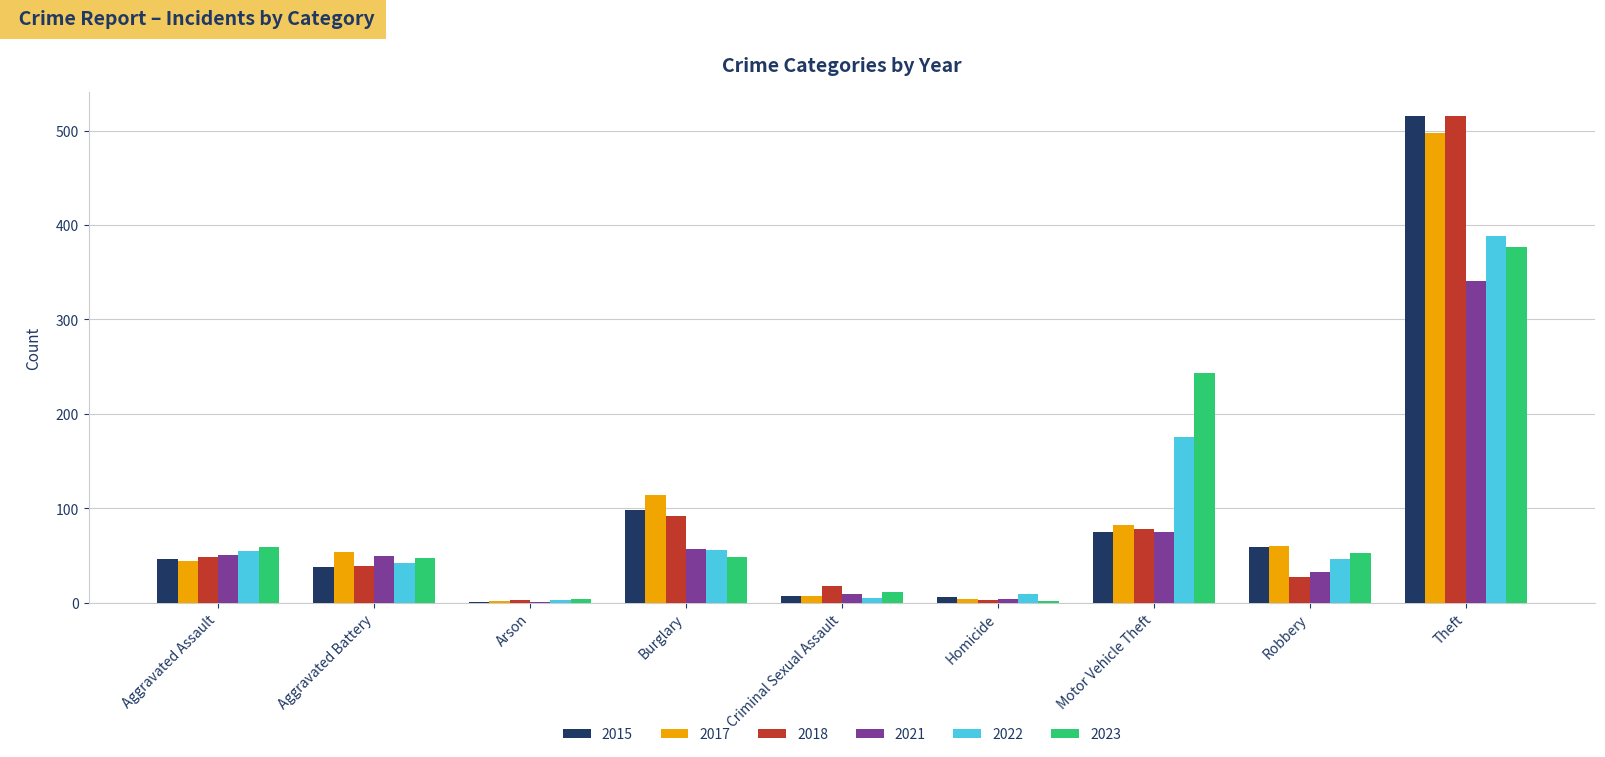

How many data points does each series have?

9